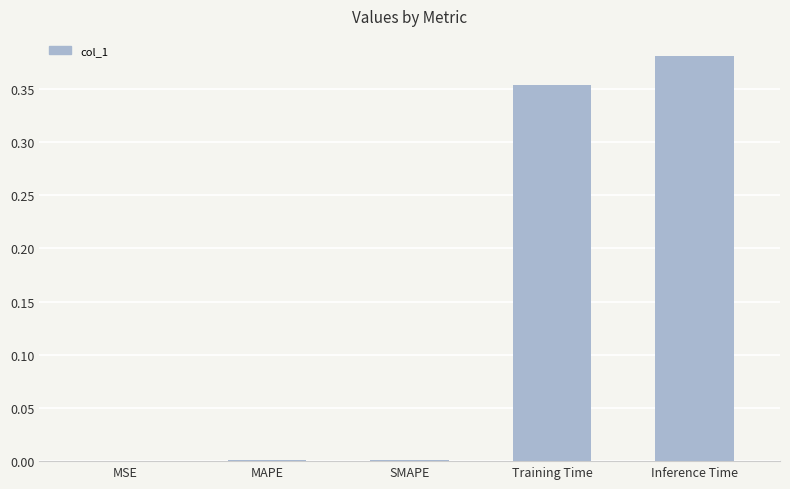

Is it true that the value at Inference Time is 0.2?

False